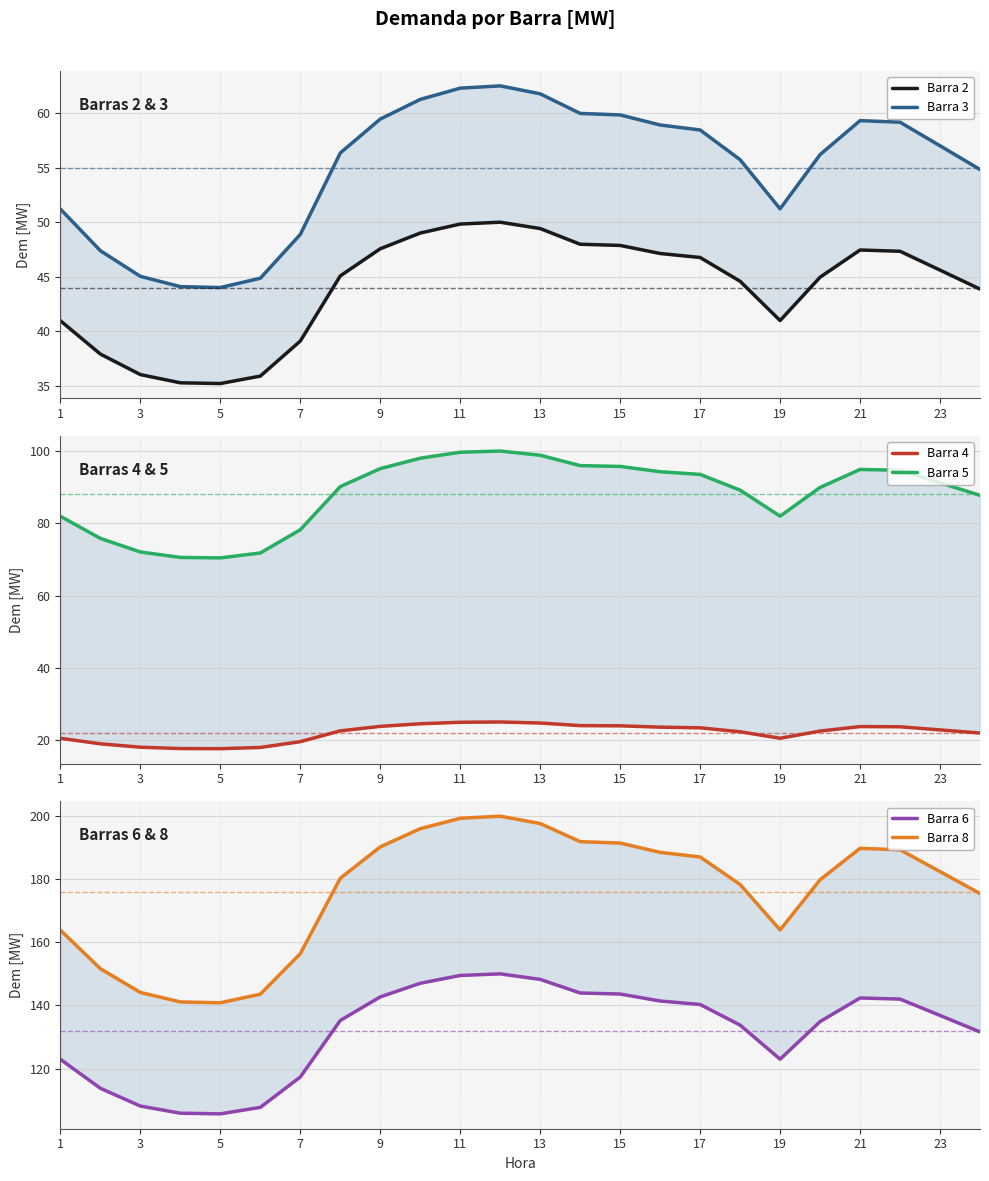

True or false: Barra 5 has more than 2 points higher than both neighbors.

False